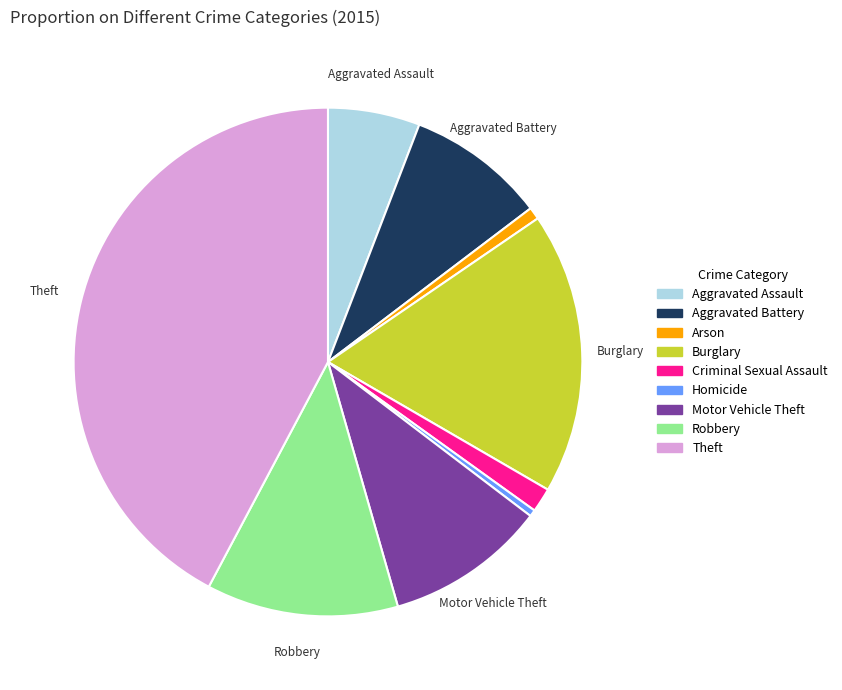

What is the ratio of the value at Robbery to the value at Aggravated Battery?

1.4